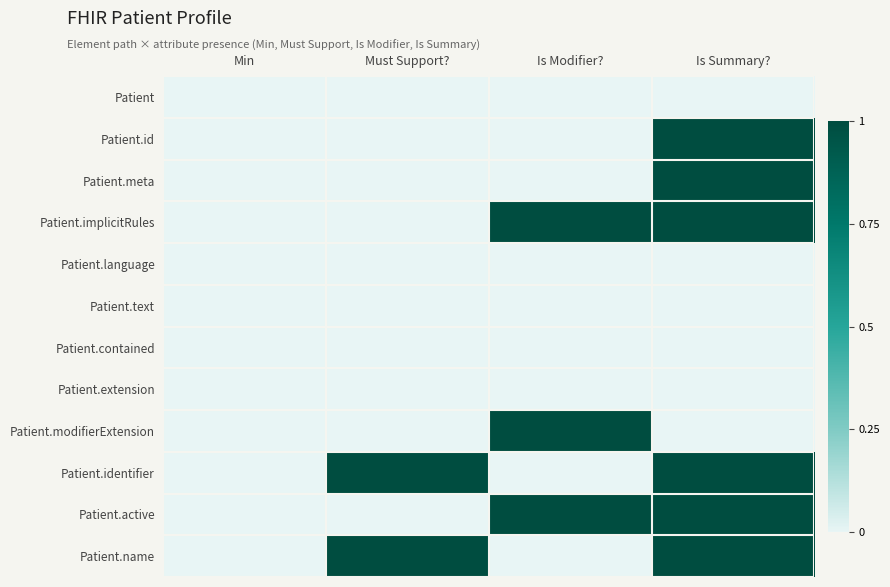

Which series has the largest total across all categories?

Patient.implicitRules